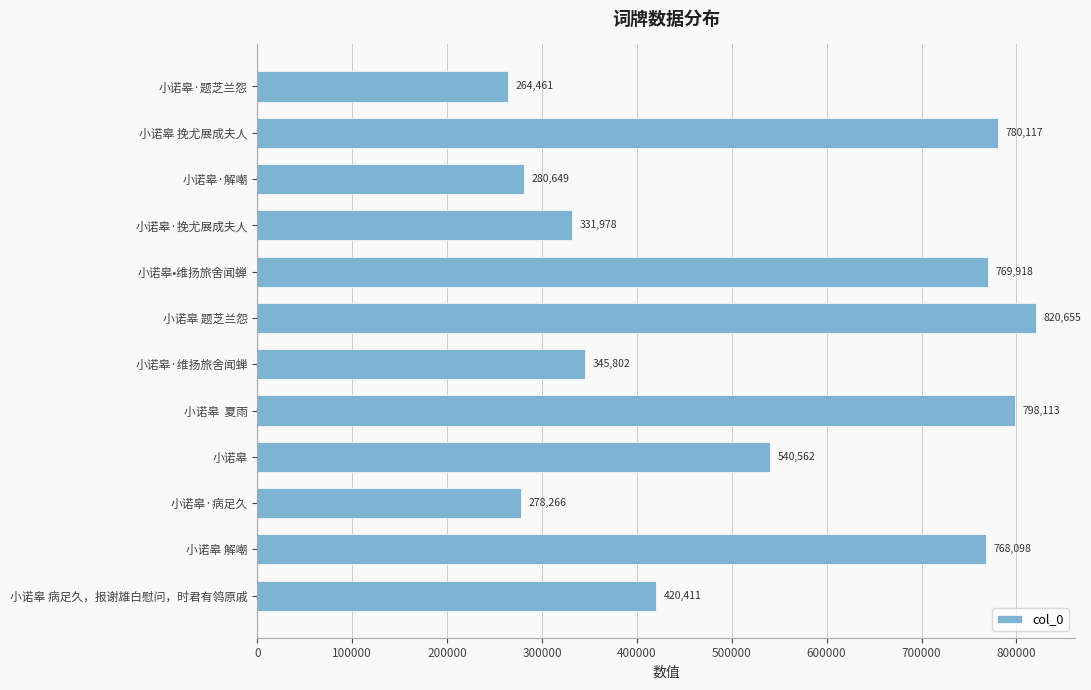

Where is the data nearest to the value 542558?

小诺皋